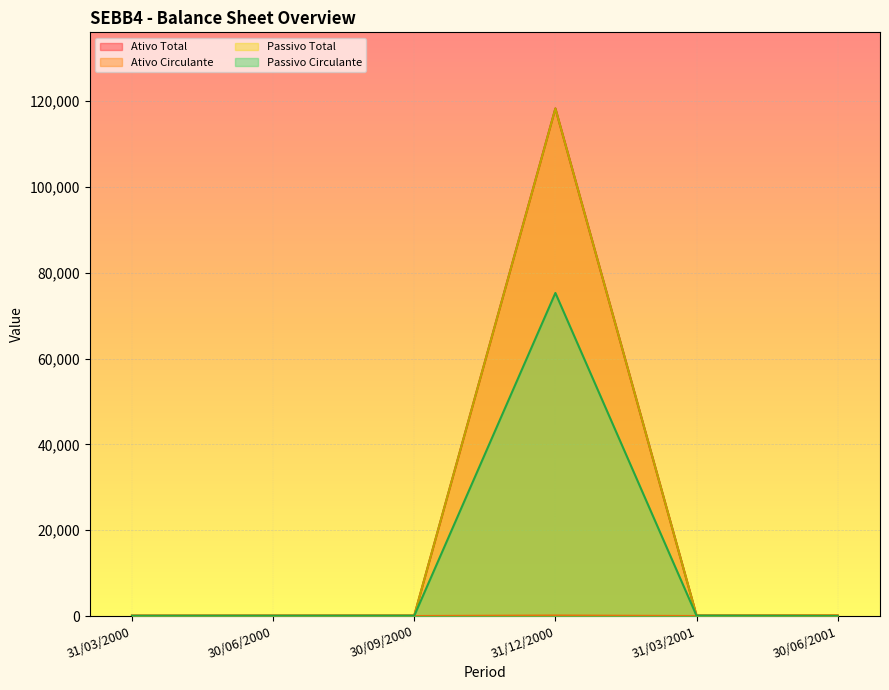

The value of Ativo Total at 31/12/2000 is 194463.9. True or false?

False